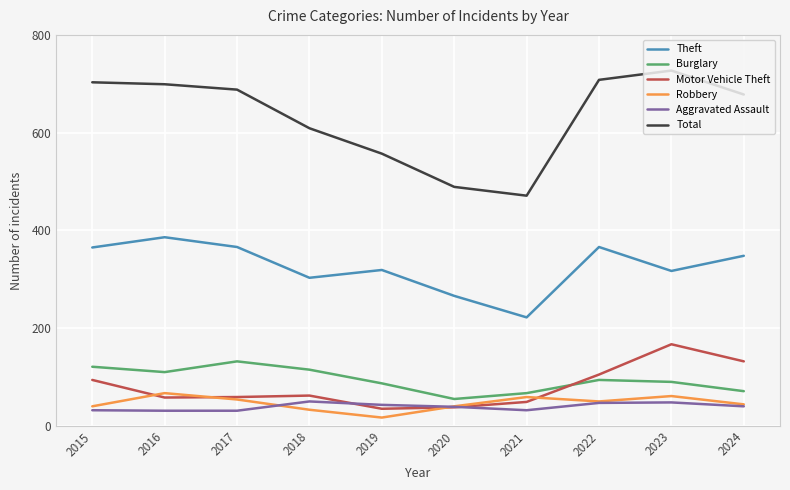

What is the spread (max minus min) of values at 2016?

668